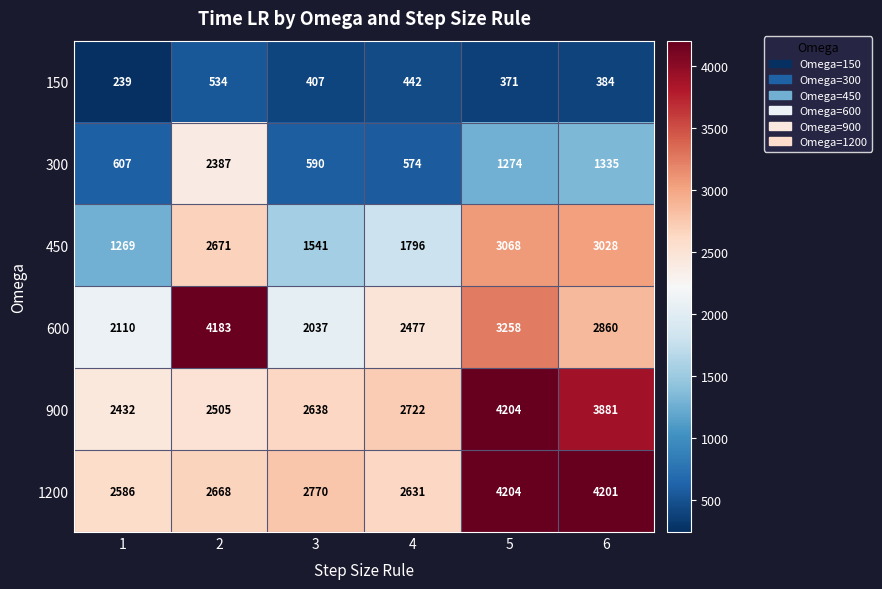

What is the difference between the maximum and second lowest values in the 900 series?

1699